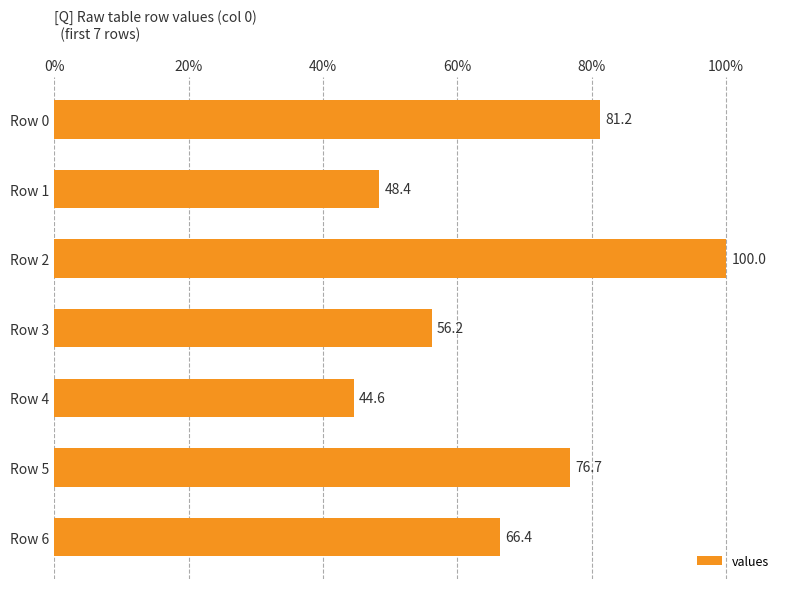

The value at Row 0 is 143.1. True or false?

False